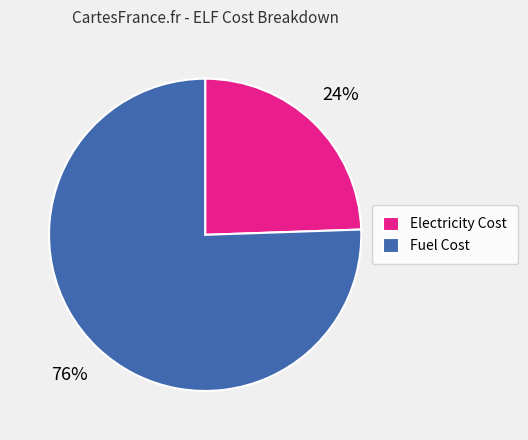

Which category accounts for the majority?

Fuel Cost